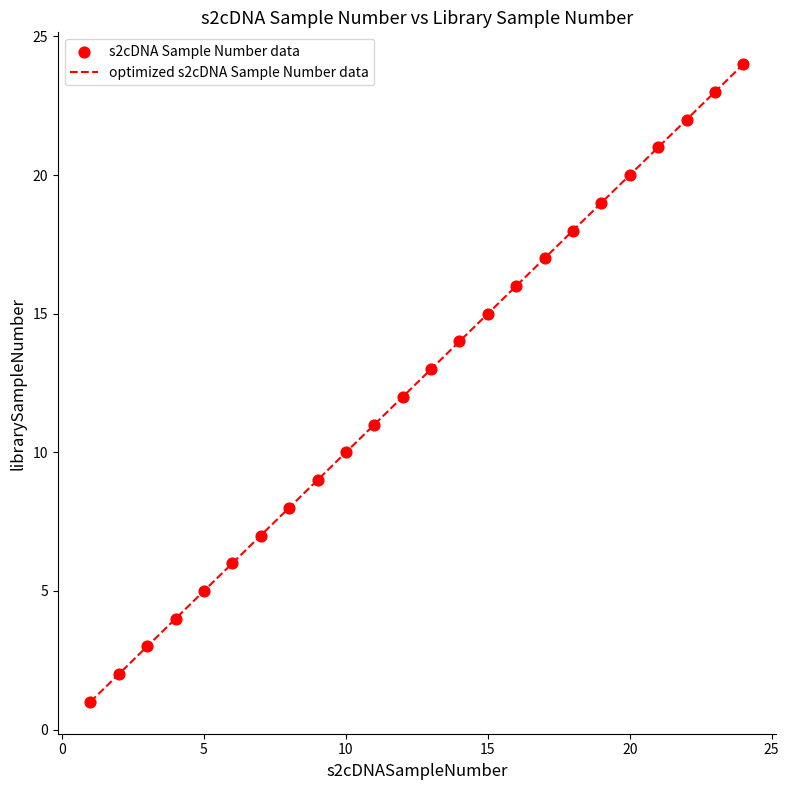

What is the smallest value displayed?

1.0